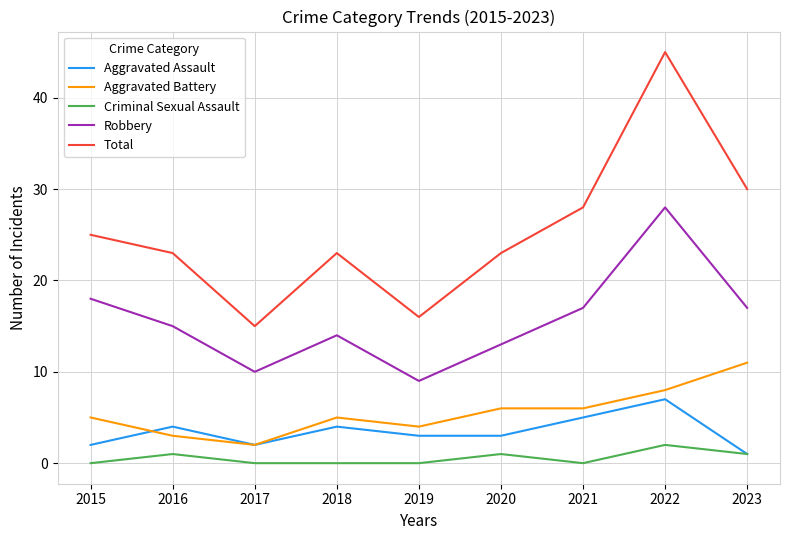

At which category is the sum across all series the highest?

2022